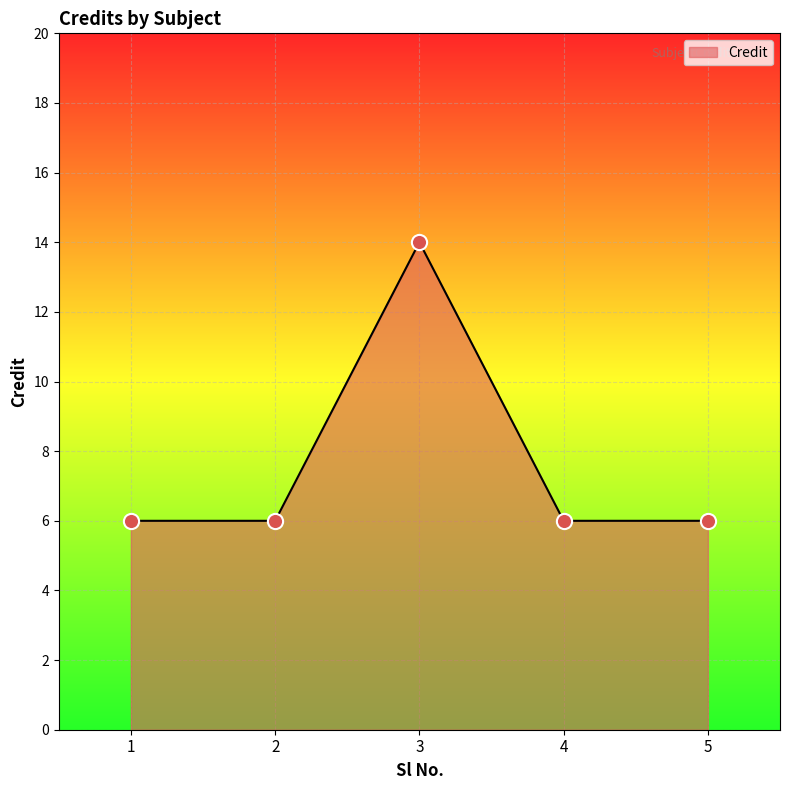

Which has a higher value, 1 or 3?

3